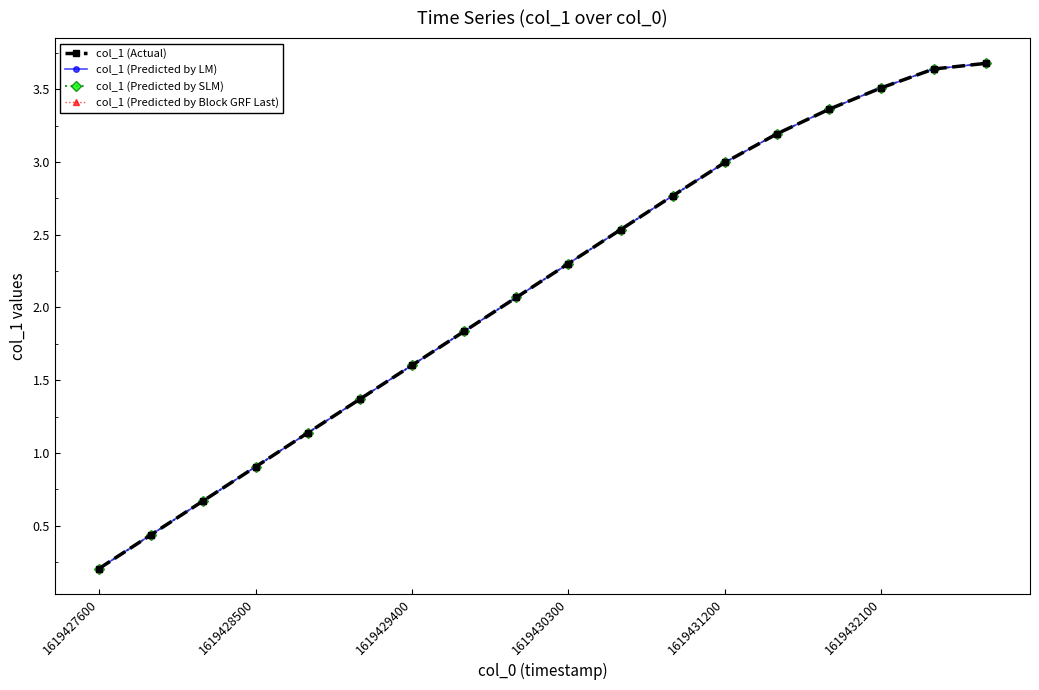

Reading left to right, extract all data points from this chart.

col_1 (Actual): 0.2	0.4	0.7	0.9	1.1	1.4	1.6	1.8	2.1	2.3	2.5	2.8	3.0	3.2	3.4	3.5	3.6	3.7
col_1 (Predicted by LM): 0.2	0.4	0.7	0.9	1.1	1.4	1.6	1.8	2.1	2.3	2.5	2.8	3.0	3.2	3.4	3.5	3.6	3.7
col_1 (Predicted by SLM): 0.2	0.4	0.7	0.9	1.1	1.4	1.6	1.8	2.1	2.3	2.5	2.8	3.0	3.2	3.4	3.5	3.6	3.7
col_1 (Predicted by Block GRF Last): 0.2	0.4	0.7	0.9	1.1	1.4	1.6	1.8	2.1	2.3	2.5	2.8	3.0	3.2	3.4	3.5	3.6	3.7